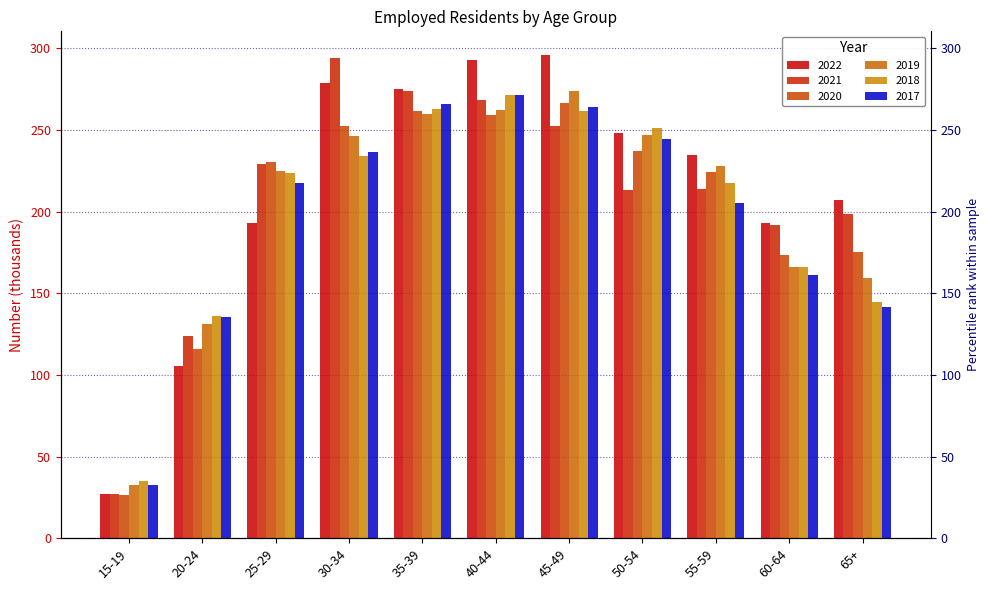

Count the number of data series in this chart.

6